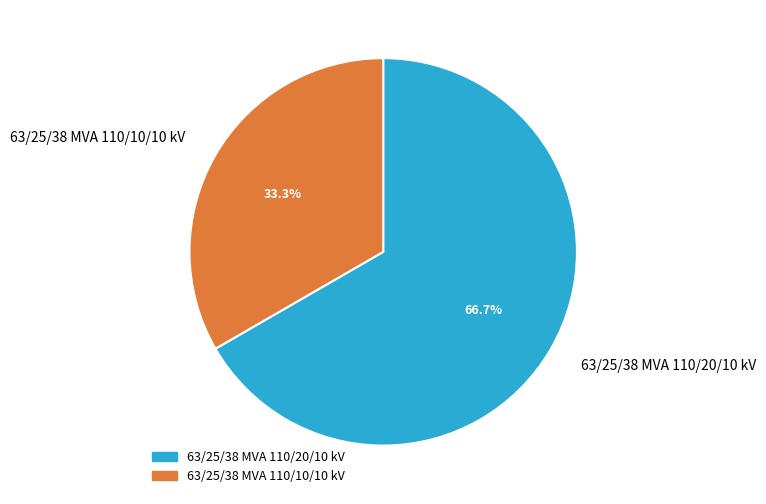

The 63/25/38 MVA 110/20/10 kV slice represents 52% of the pie. True or false?

False